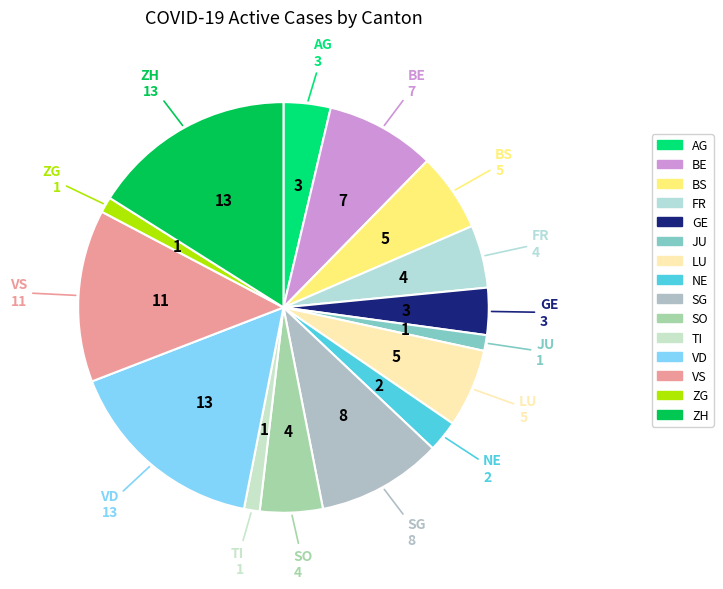

Does TI represent more than half of the total?

No